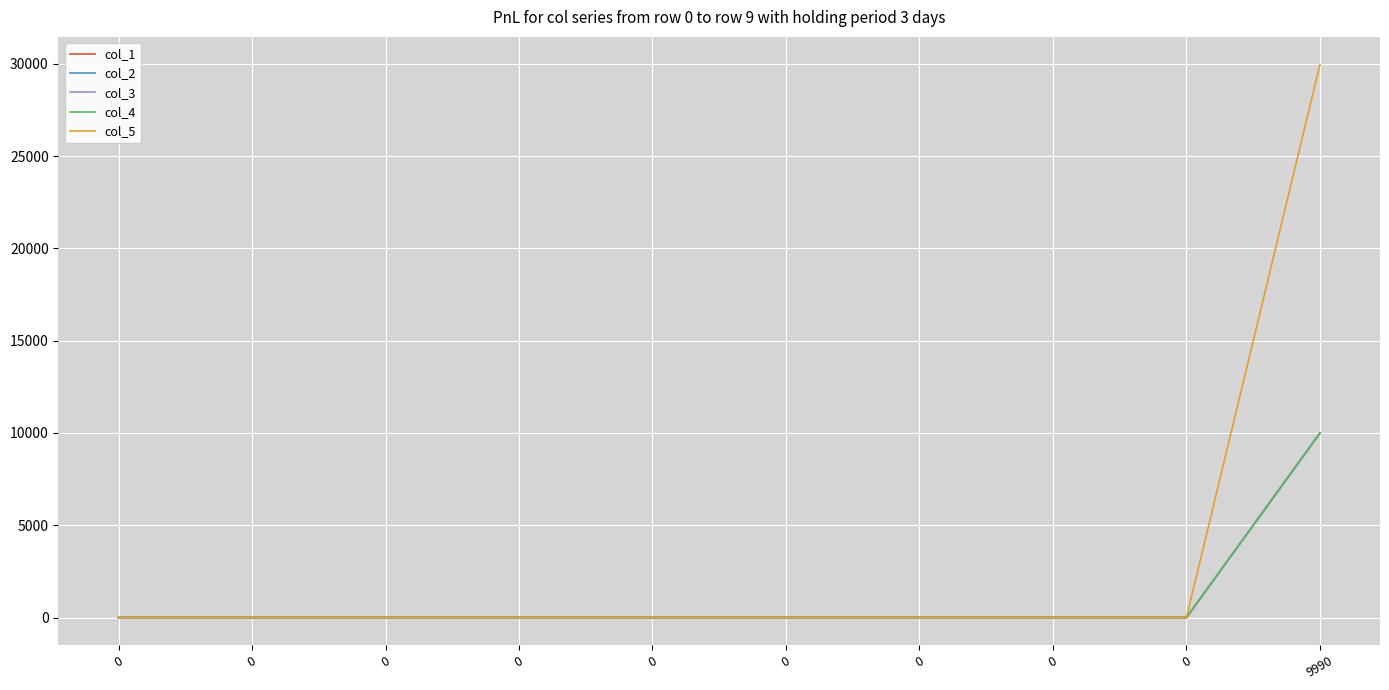

Reading left to right, transcribe all the data shown in this chart.

col_1: 0	0	0	0	0	0	0	0	0	9990
col_2: 0	0	0	0	0	0	0	0	0	9990
col_3: 0	0	0	0	0	0	0	0	0	9990
col_4: 0	0	0	0	0	0	0	0	0	9990
col_5: 0	0	0	0	0	0	0	0	0	29954